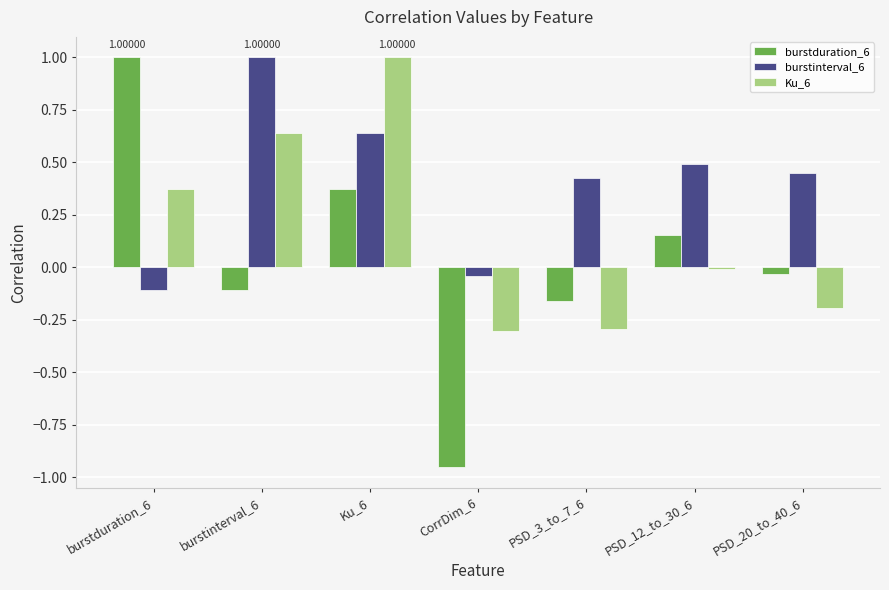

What is the label of the 5th bar from the right?

Ku_6